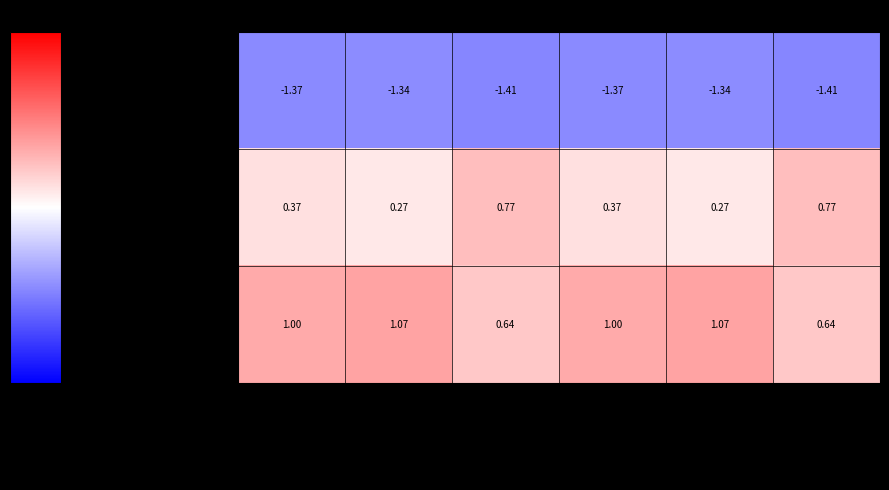

Count the number of data series in this chart.

3